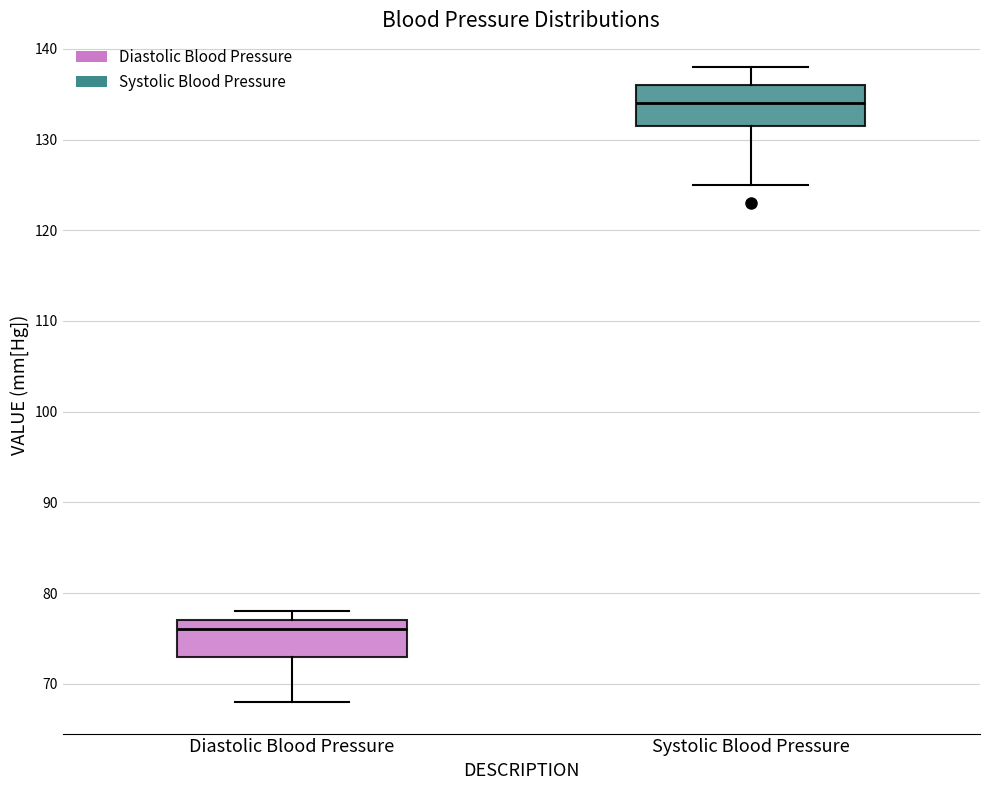

Reading left to right, transcribe this box plot: for each box, give where its median line is, the range the box spans, and where its two whiskers end, as read against the y-axis. The values are not printed on the chart, so give them approximately, as read against the axis.

Diastolic Blood Pressure: median 76, box 73 to 77, whiskers 68 to 78
Systolic Blood Pressure: median 134, box 132 to 136, whiskers 125 to 138